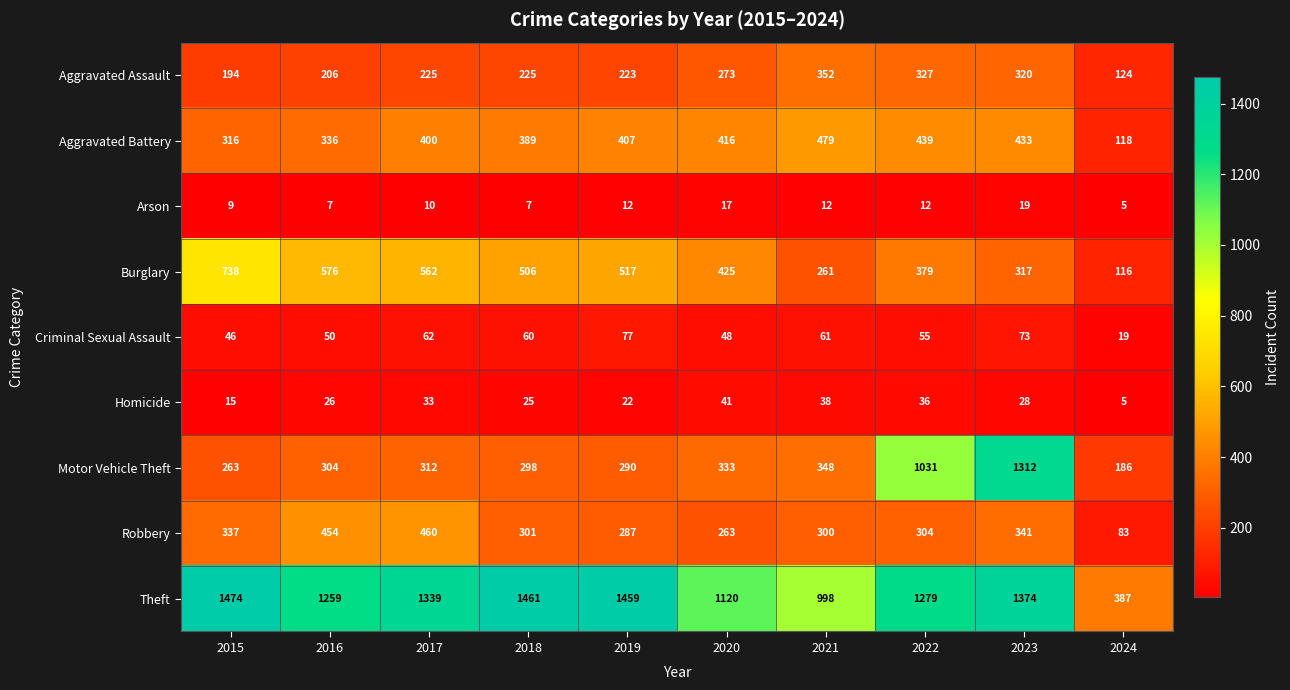

Count the number of categories in the chart.

10